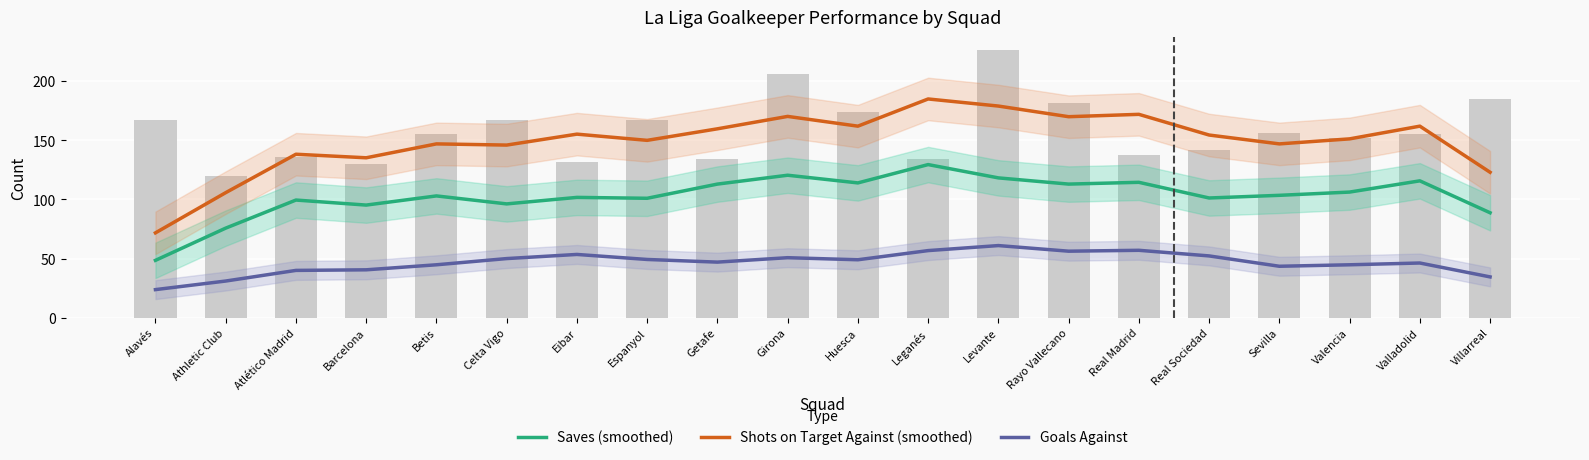

Are the bars grouped side by side (vs. stacked)?

Yes